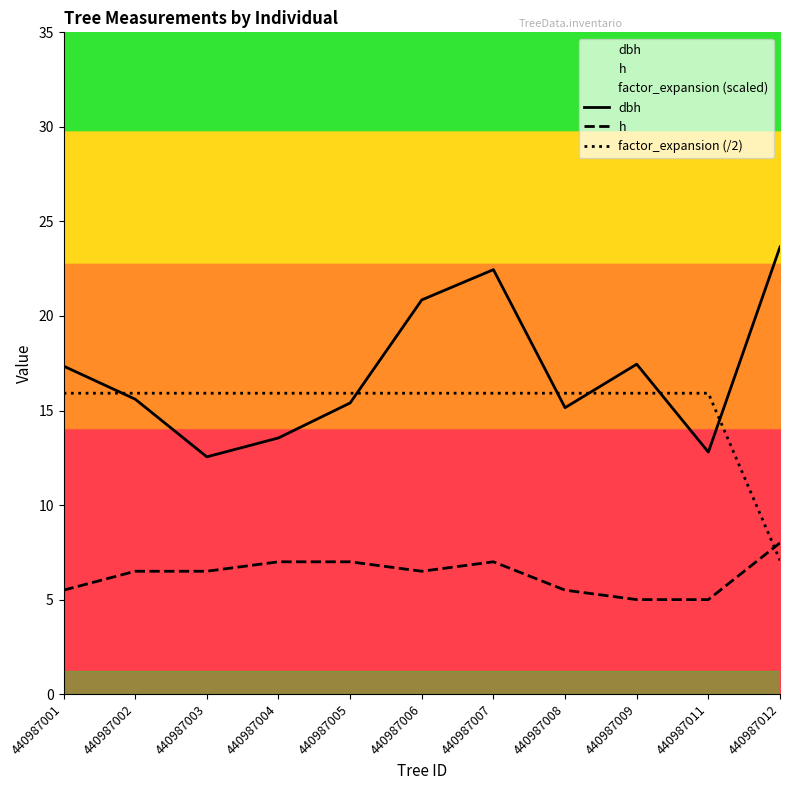

Reading right to left, what are all the values shown in this chart?

dbh: 440987012=23.6	440987011=12.8	440987009=17.4	440987008=15.2	440987007=22.4	440987006=20.9	440987005=15.4	440987004=13.6	440987003=12.6	440987002=15.6	440987001=17.4
h: 440987012=8.0	440987011=5.0	440987009=5.0	440987008=5.5	440987007=7.0	440987006=6.5	440987005=7.0	440987004=7.0	440987003=6.5	440987002=6.5	440987001=5.5
factor_expansion (/2): 440987012=7.1	440987011=15.9	440987009=15.9	440987008=15.9	440987007=15.9	440987006=15.9	440987005=15.9	440987004=15.9	440987003=15.9	440987002=15.9	440987001=15.9